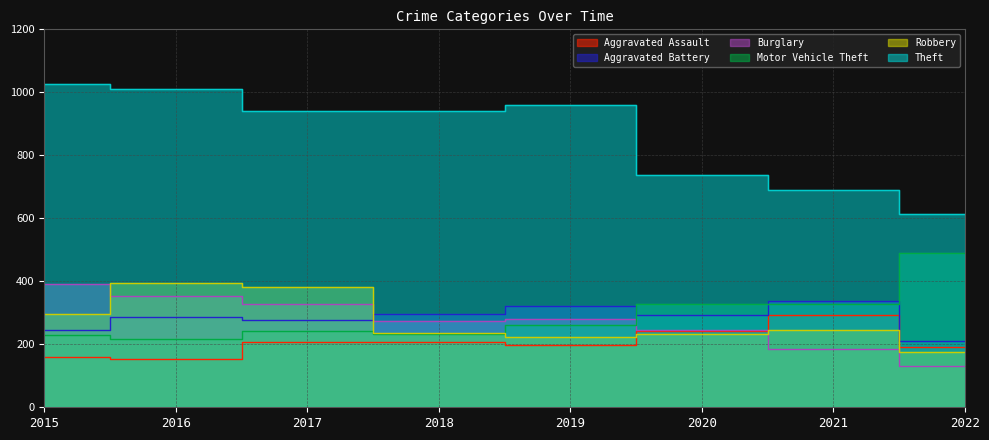

In Robbery, how many points are lower than both neighbors (excluding endpoints)?

1